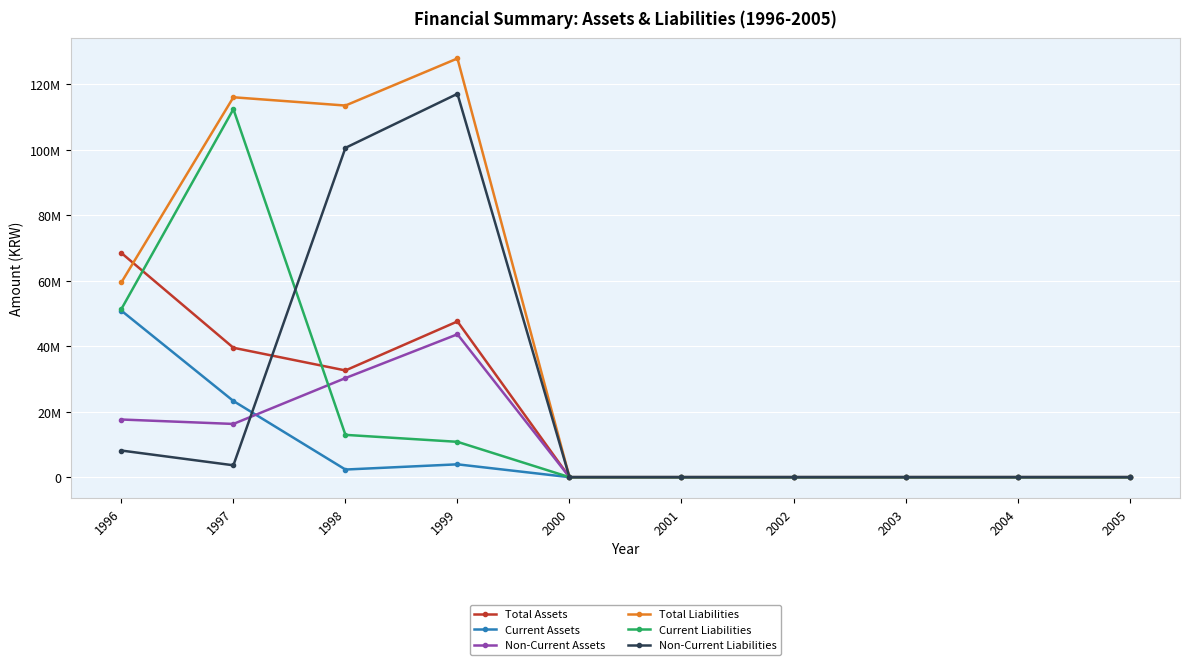

Which category has the highest value in the Total Assets series?

1996